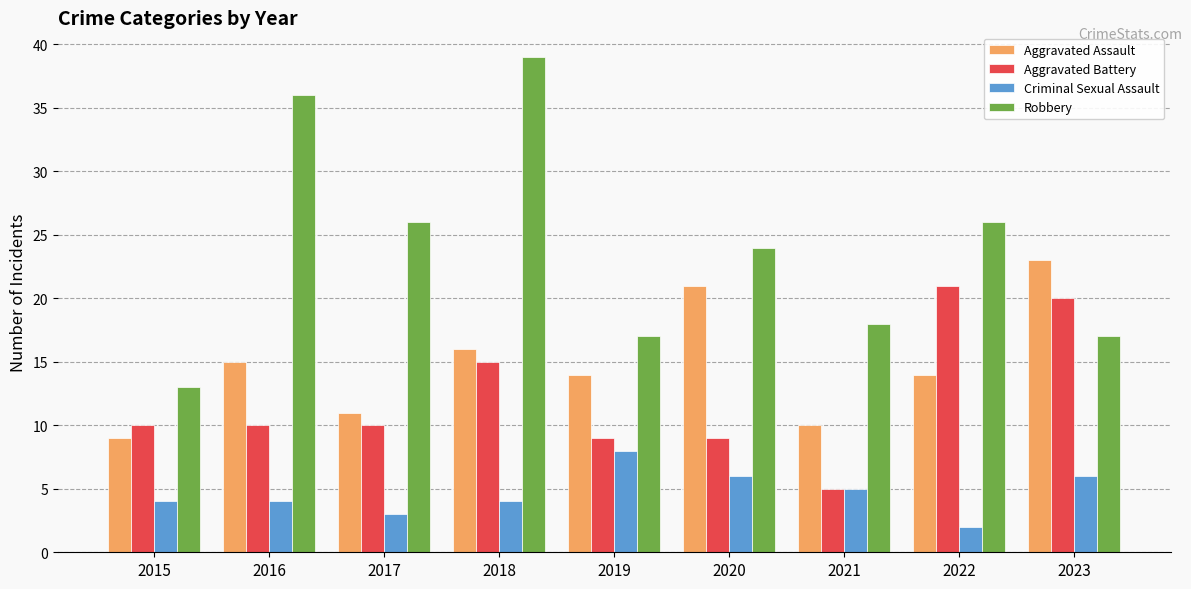

What is the lowest value of the Robbery series?

13